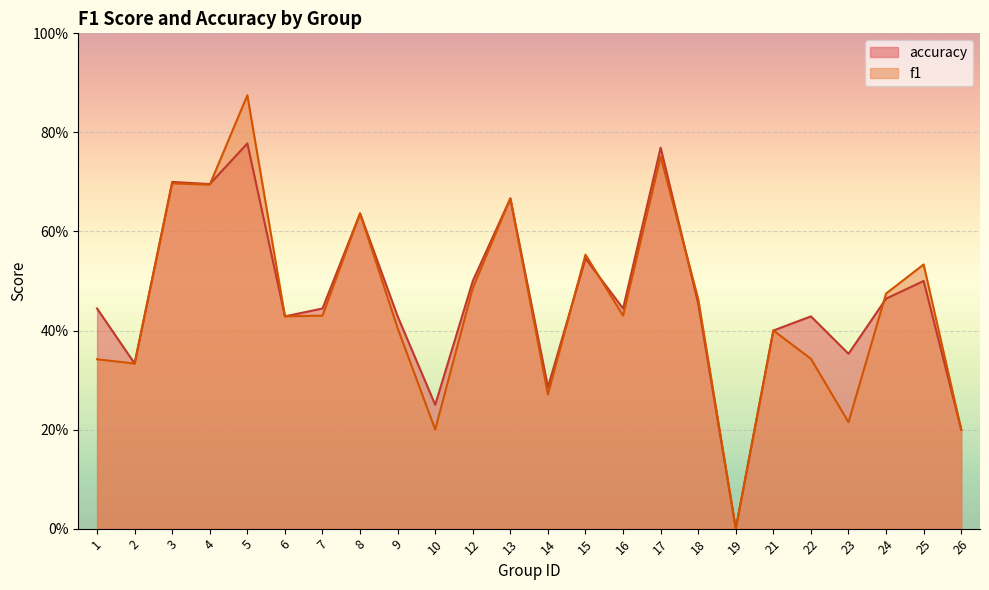

After their last crossing, which series has the higher values: accuracy or f1?

f1